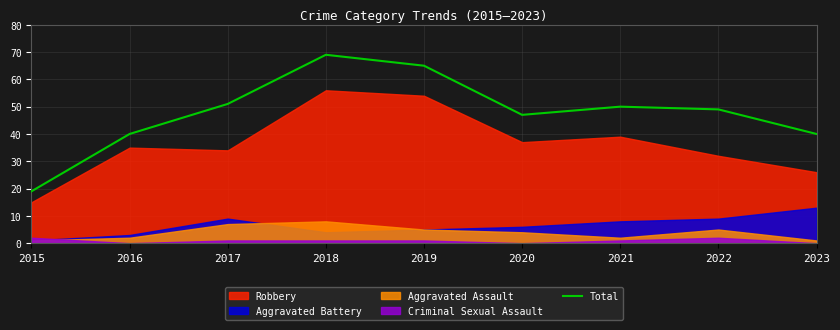

Approximately how many times larger is the value at 2019 compared to 2022?

1.3